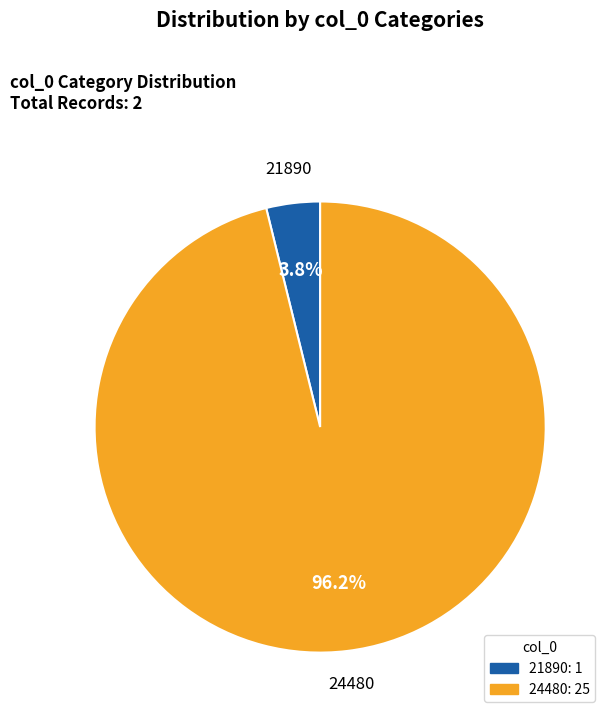

Which has a higher value, 21890 or 24480?

24480